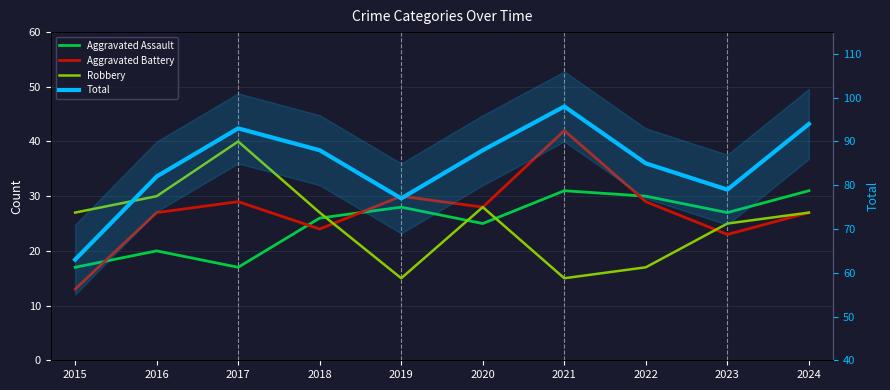

At 2024, list the series in order from smallest to largest.

Aggravated Battery, Robbery, Aggravated Assault, Total